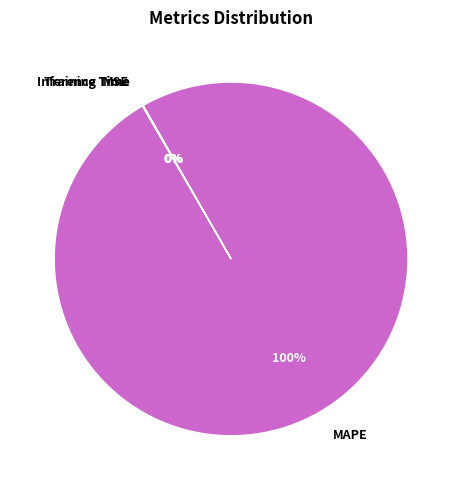

What percentage is the MAPE slice, to the nearest percent?

100%